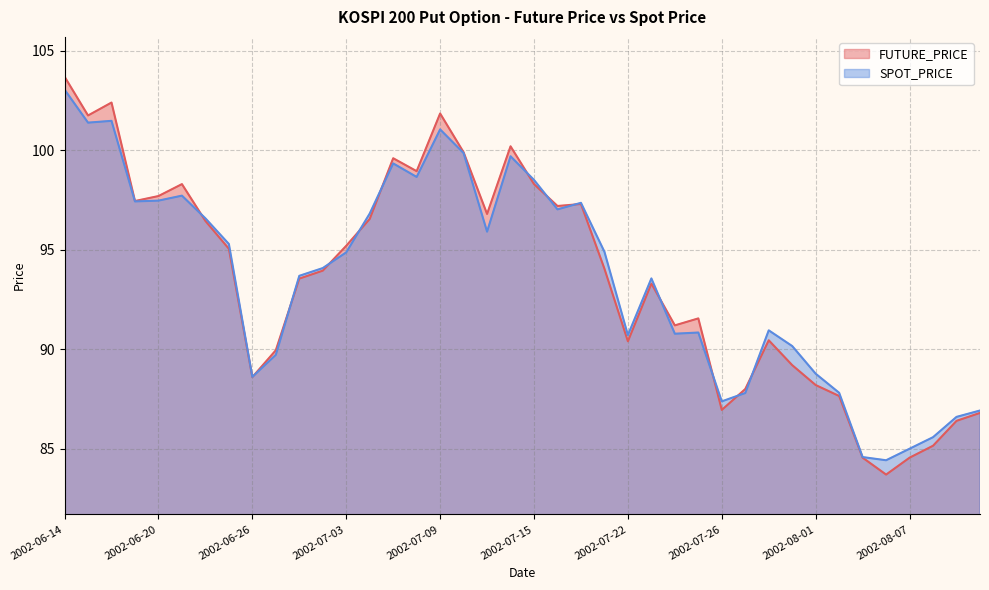

What is the label of the 24th point from the left?

2002-07-19